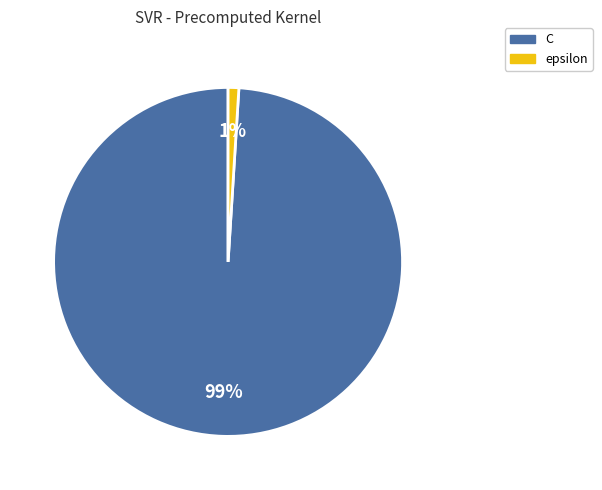

Is the sum of C and epsilon greater than half?

Yes